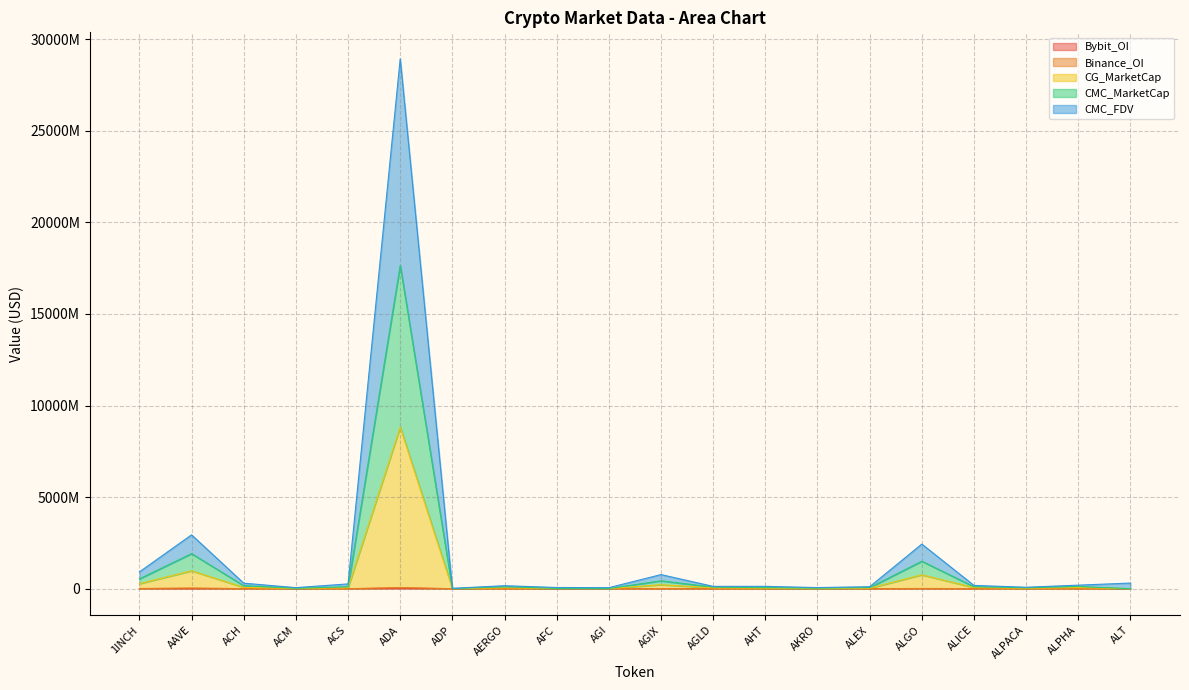

Reading left to right, transcribe all the data shown in this chart.

CMC_MarketCap: 537211767.4	1913342126.1	164771267.0	22792283.4	107705424.2	17652426417.4	5707790.5	104015852.0	17281210.9	11157941.5	429082238.4	87603065.9	57137301.6	29864153.2	60105984.9	1499298492.5	106152027.4	49780517.2	121769550.2	0.0
CMC_FDV: 916064038.8	2940299312.6	301201944.8	57967783.0	261169099.0	28932897977.4	21016228.3	163373739.7	65327970.8	56811977.6	769692696.9	127211376.7	127741837.6	61255173.5	108680391.5	2435519780.4	178385444.2	79770516.7	193283376.5	307497143.6
CG_MarketCap: 273800979.0	977063793.0	71180099.0	11397212.0	53831016.0	8823921562.0	2830318.0	51187332.0	11621747.0	4521493.0	218117102.0	47994755.0	29090604.0	2350854.0	30646099.0	757148214.0	63360296.0	25757210.0	62985185.0	0.0
Binance_OI: 10001511.0	39350808.0	3760125.0	0.0	0.0	66398496.0	0.0	0.0	0.0	0.0	7216758.0	4339098.0	0.0	1723558.0	0.0	12755978.0	4974754.0	1775120.0	4104026.0	0.0
Bybit_OI: 2416799.0	5725063.0	721735.0	0.0	0.0	24127297.0	0.0	0.0	0.0	0.0	1750311.0	1623517.0	0.0	1723558.0	0.0	3234503.0	1006488.0	1775120.0	930519.0	0.0